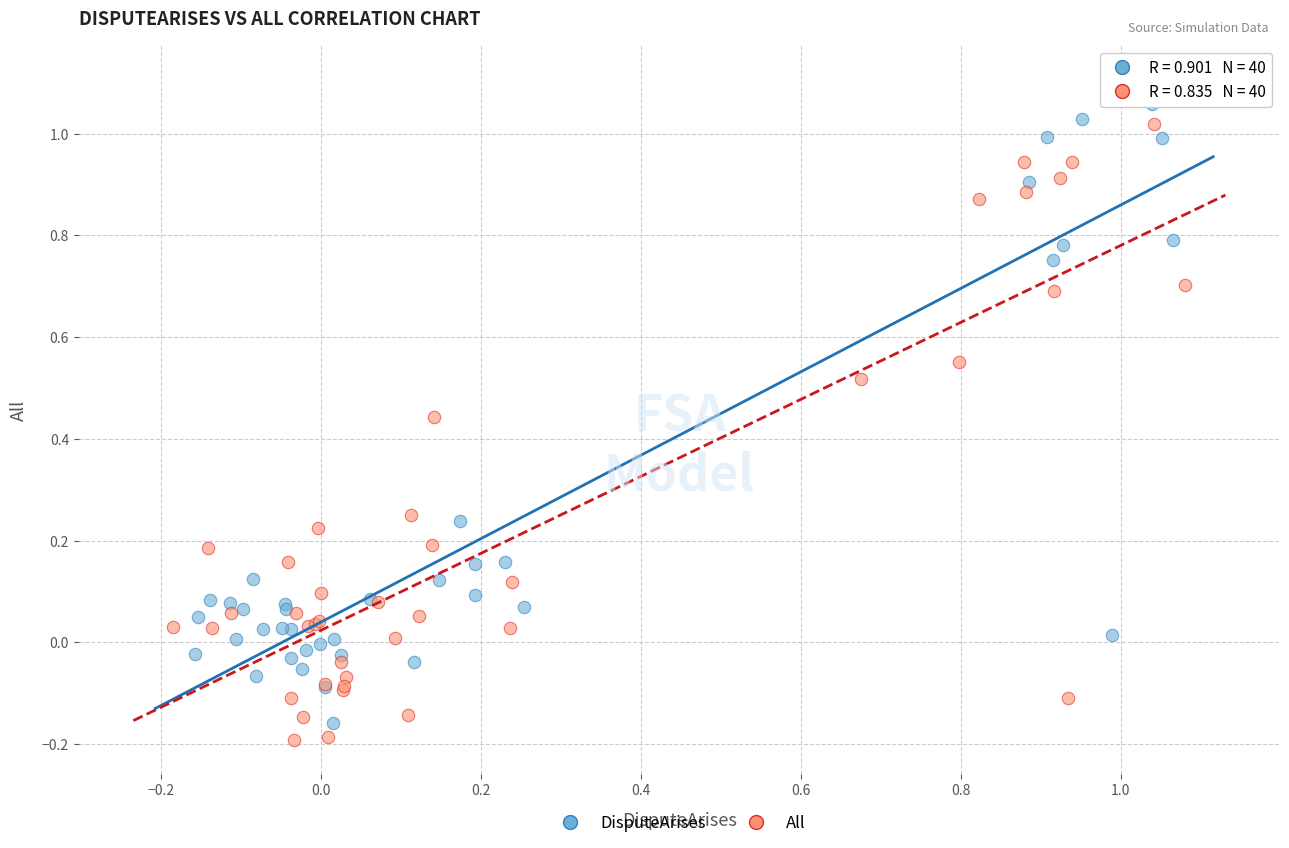

Which series contains the highest Y value?

DisputeArises